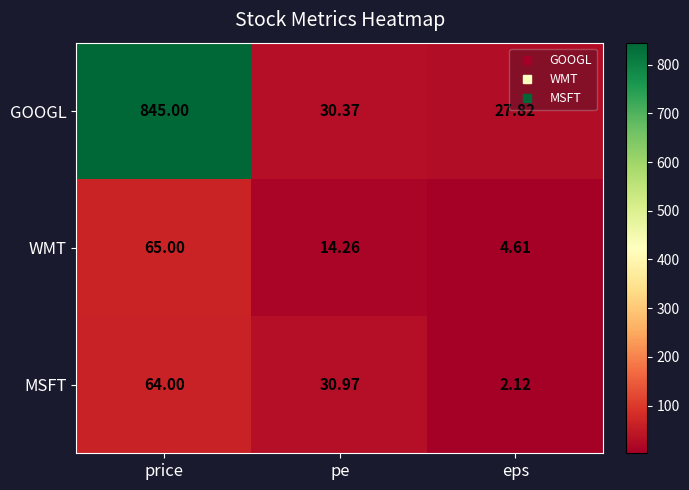

Which category has the highest value across all series?

price